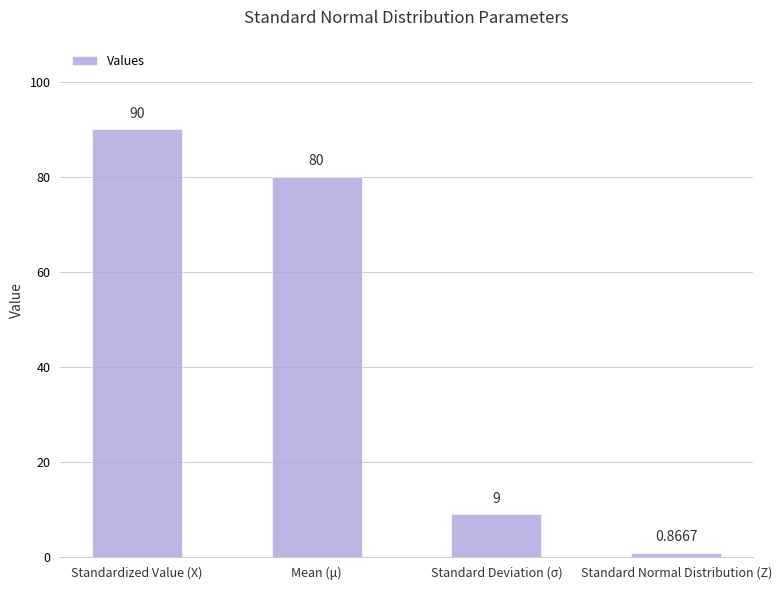

What is the change in value from Standardized Value (X) to Mean (μ)?

-10.0